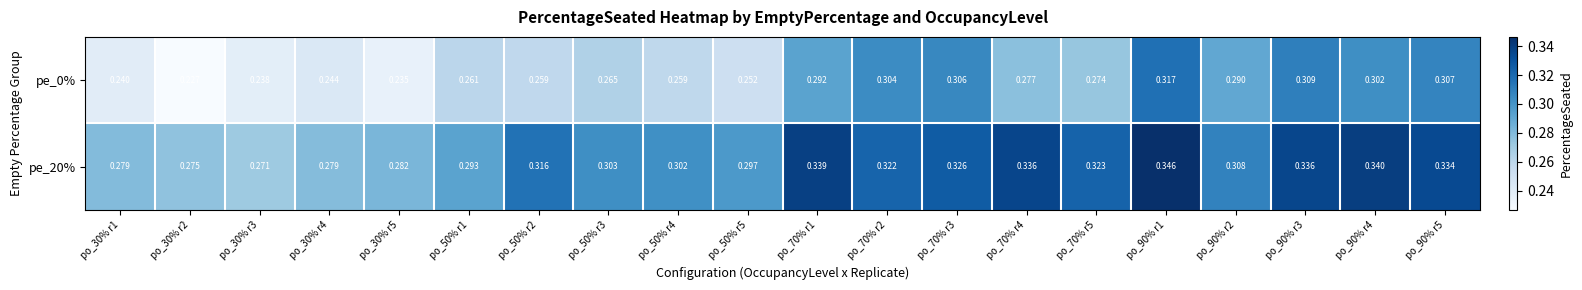

Is the value of pe_0% at po_70% r2 greater than the value of pe_20% at po_30% r5?

Yes